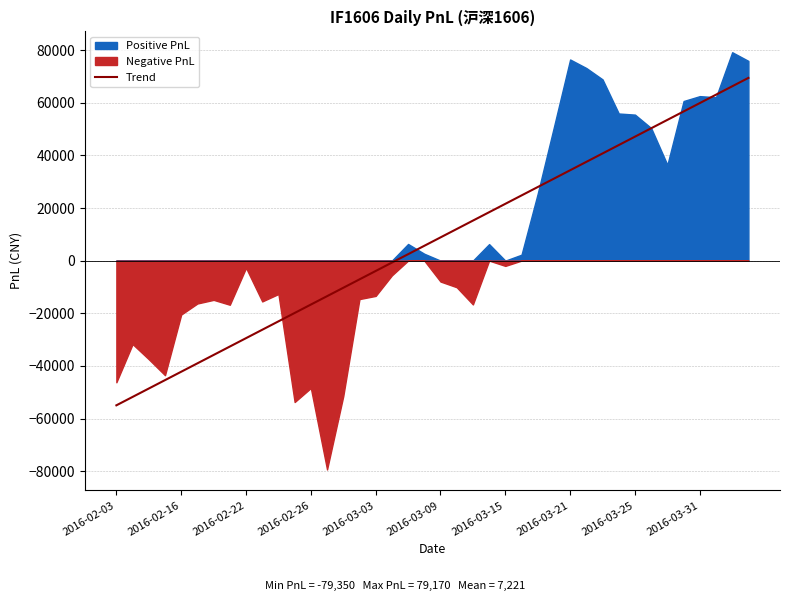

Which has a higher value, 26 or 15?

26